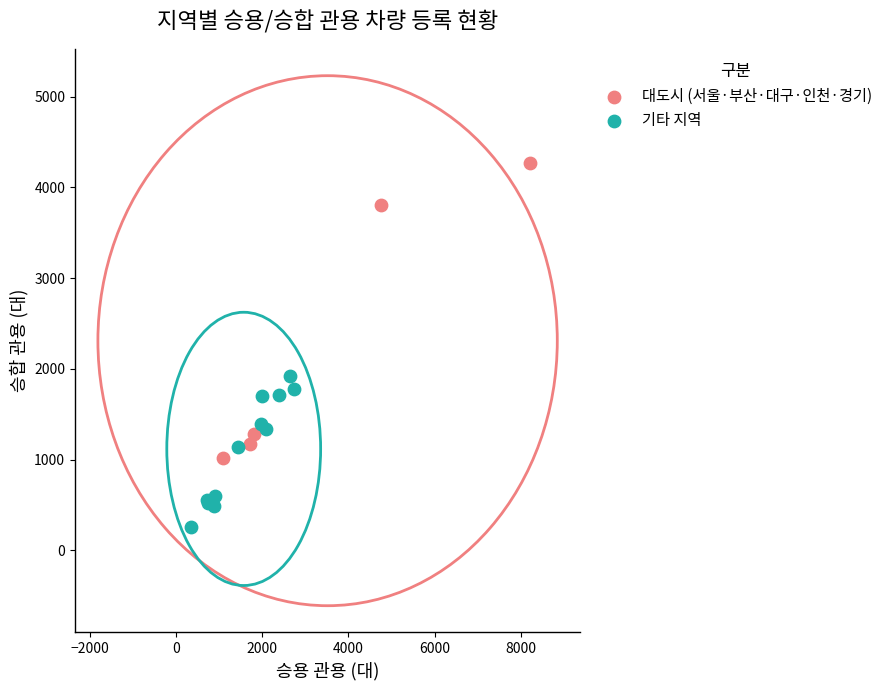

Which series reaches the minimum Y coordinate?

기타 지역